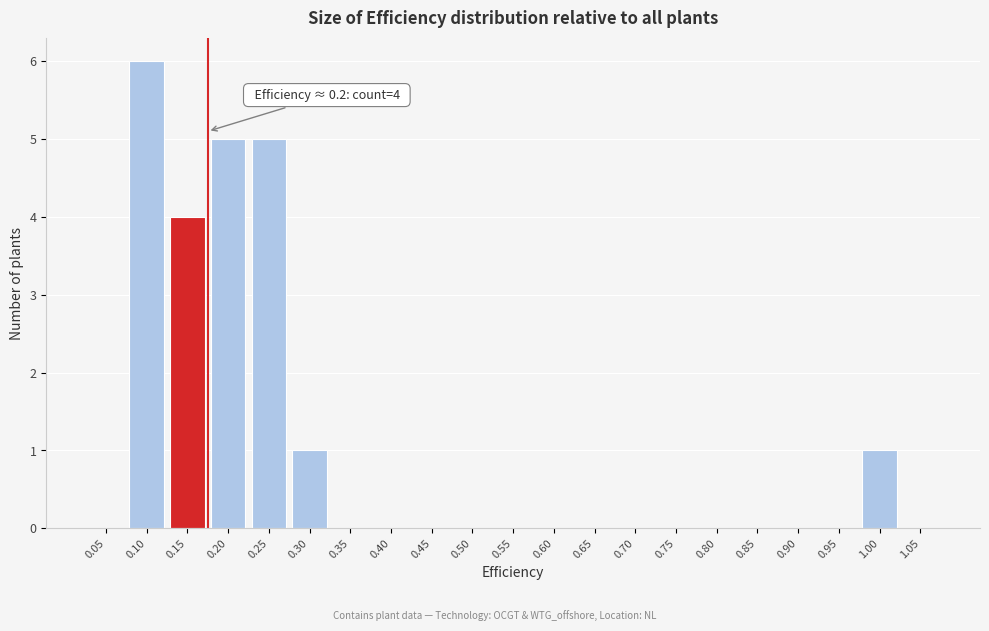

Reading right to left, extract all data points from this chart.

1.05=0	1.00=1	0.95=0	0.90=0	0.85=0	0.80=0	0.75=0	0.70=0	0.65=0	0.60=0	0.55=0	0.50=0	0.45=0	0.40=0	0.35=0	0.30=1	0.25=5	0.20=5	0.15=4	0.10=6	0.05=0